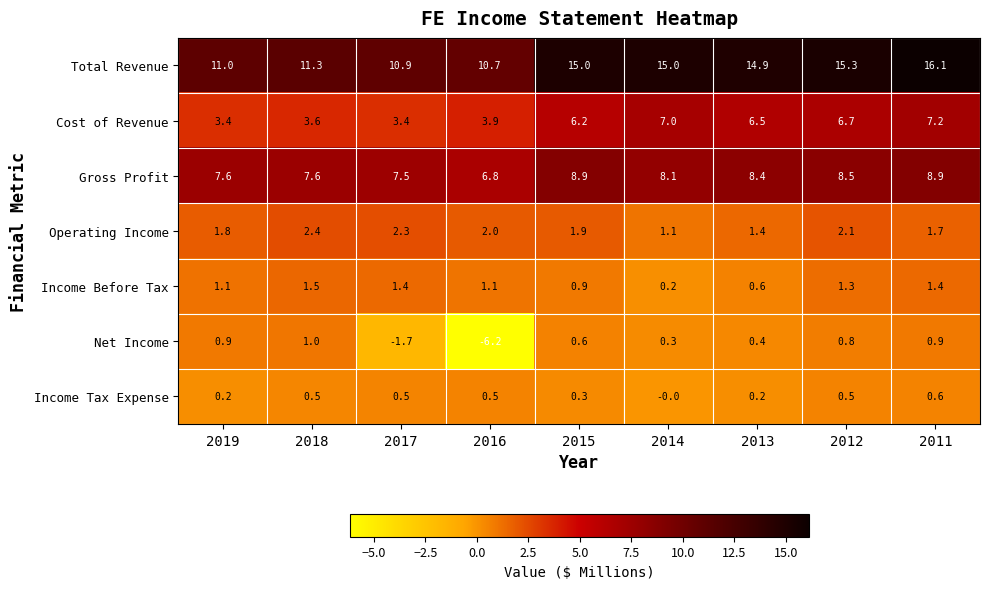

At which label is Total Revenue closest to 13?

2018